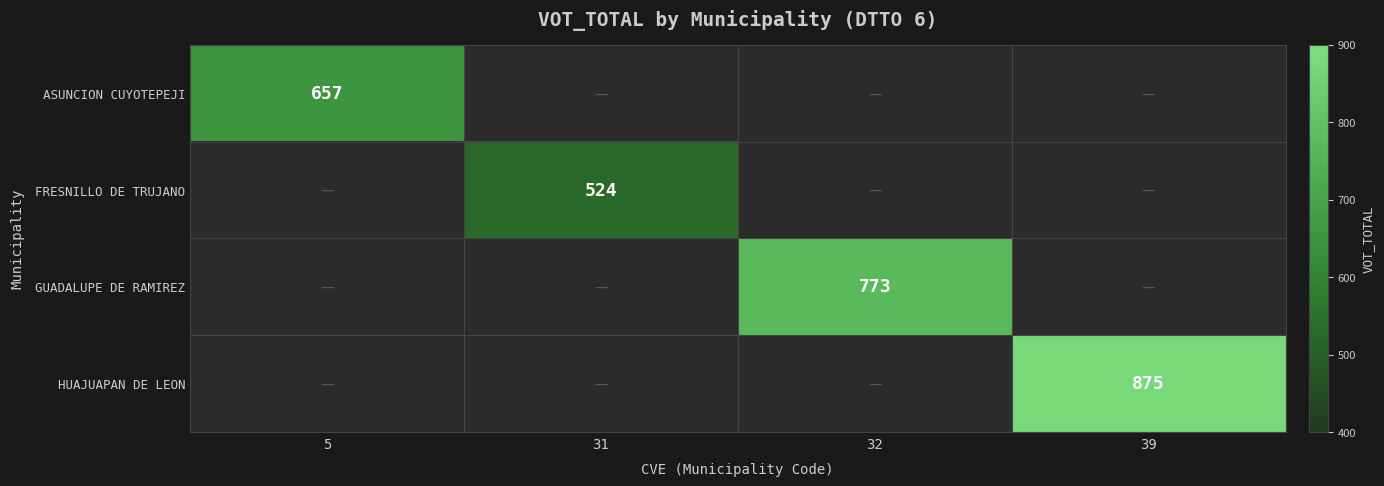

What is the minimum value shown in the chart?

524.0